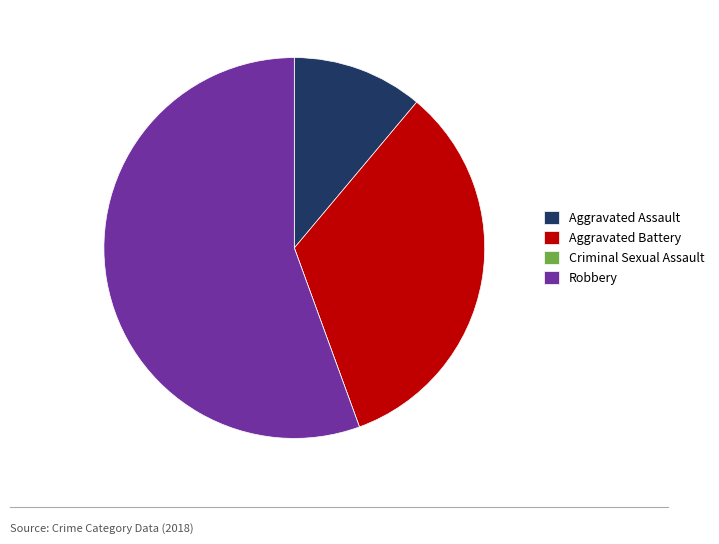

Between Aggravated Assault and Aggravated Battery, which is larger?

Aggravated Battery